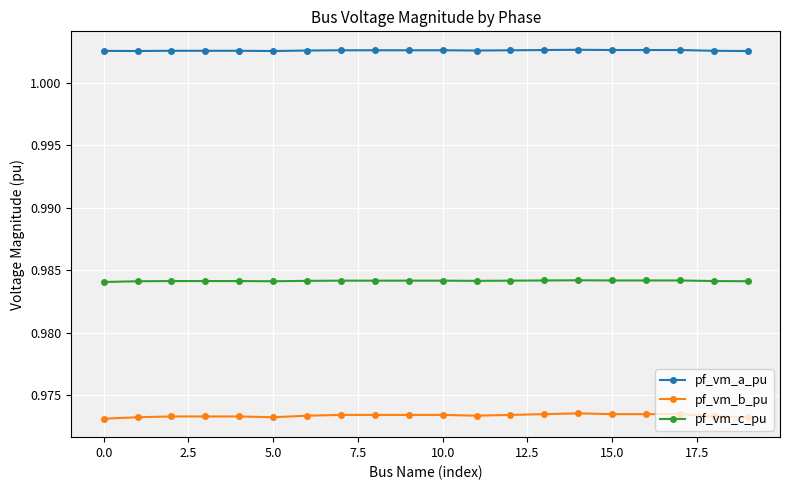

How many pf_vm_c_pu values are between 0 and 1?

20